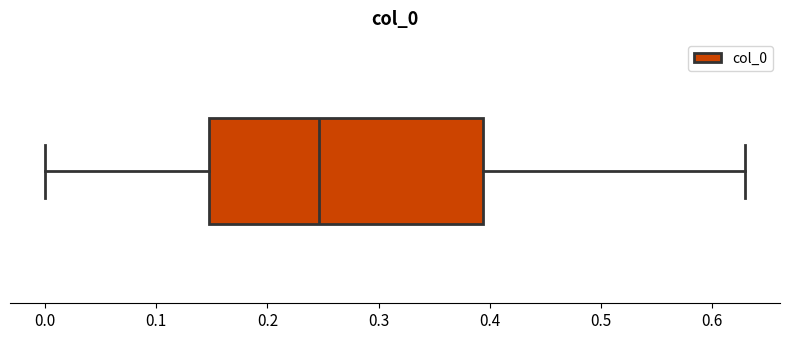

Where is the left edge of the box on the x-axis? The values are not printed on the chart, so give them approximately, as read against the axis.

0.15